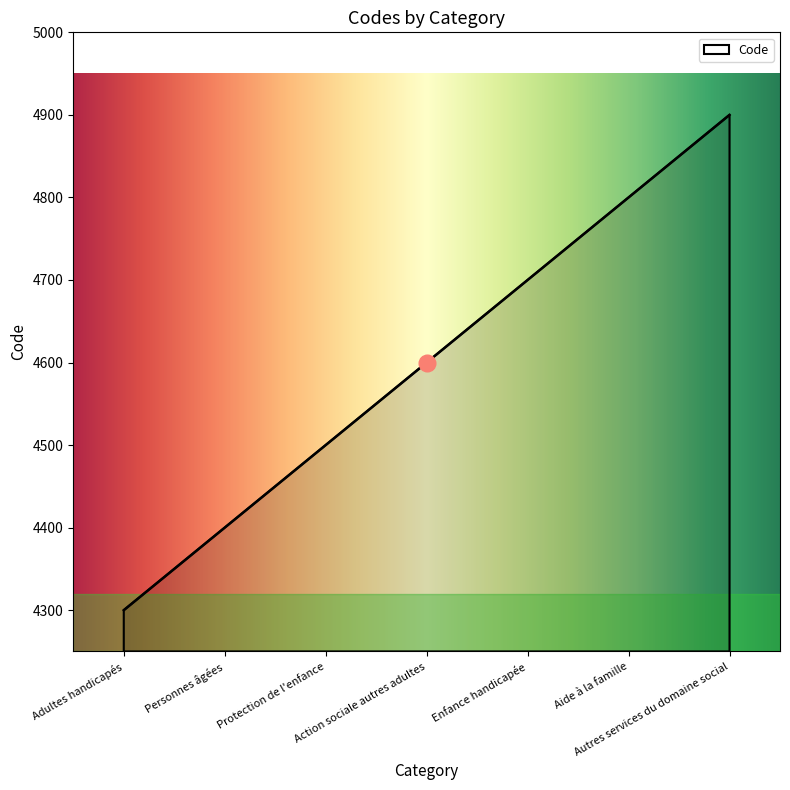

What is the ratio of the value at Protection de l'enfance to the value at Autres services du domaine social?

0.9